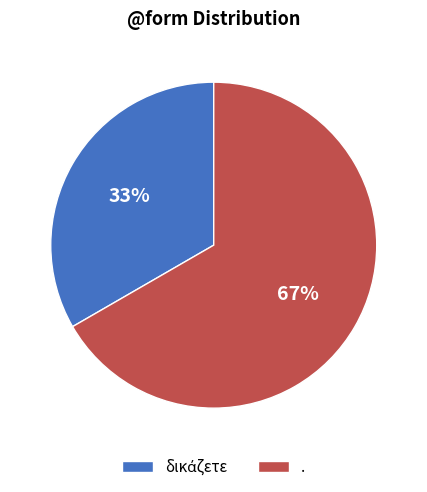

True or false: . accounts for 57% of the total.

False